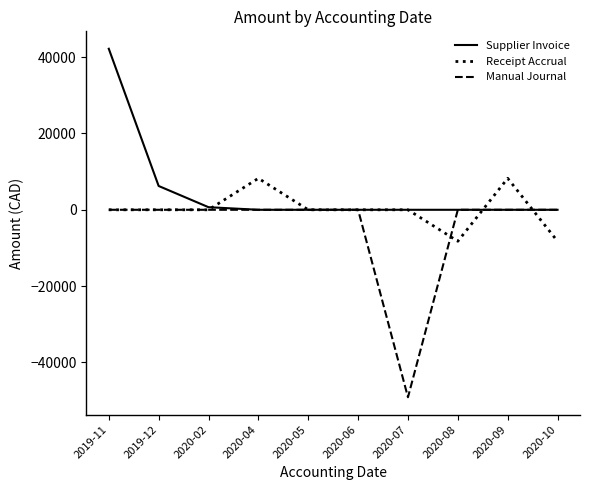

At which label does Manual Journal reach its minimum?

2020-07